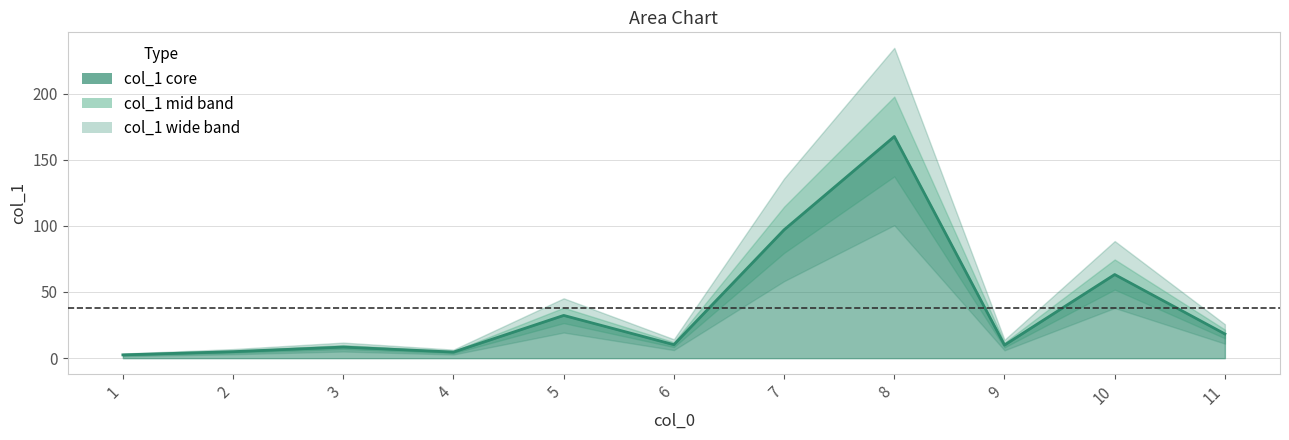

What is the approximate value at 3?

8.4